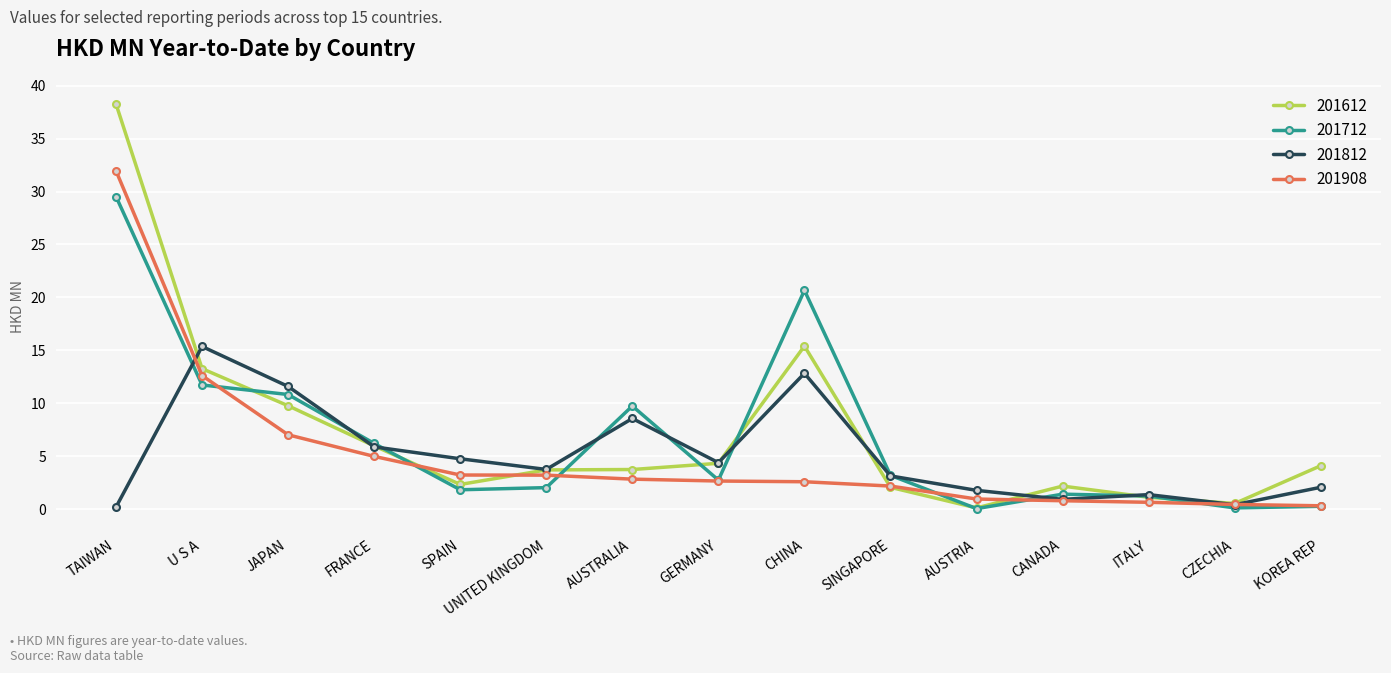

What is the average value of the 201812 series?

5.1